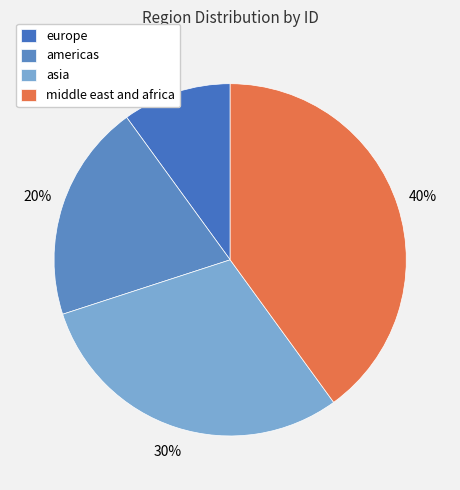

Do americas and europe together represent more than half of the pie?

No